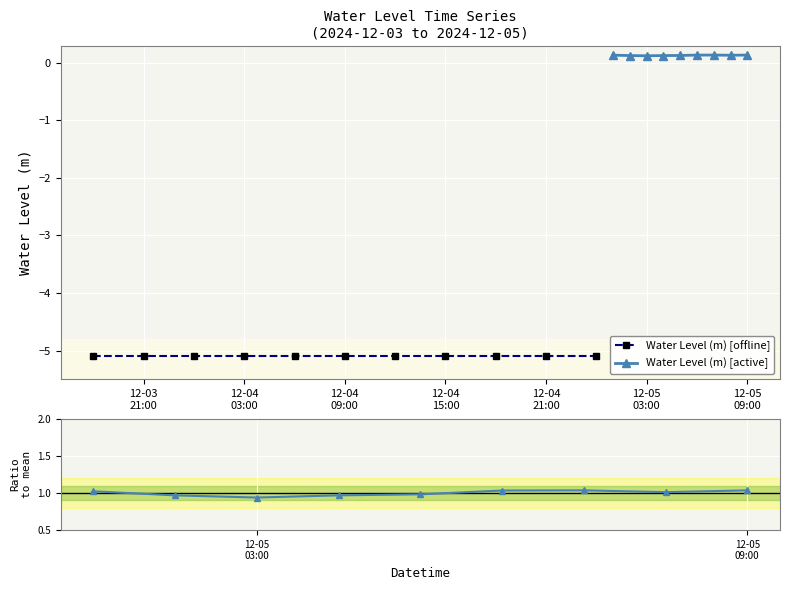

Reading left to right, extract all data points from this chart.

-5.1	-5.1	-5.1	-5.1	-5.1	-5.1	-5.1	-5.1	-5.1	-5.1	-5.1	0.1	0.1	0.1	0.1	0.1	0.1	0.1	0.1	0.1